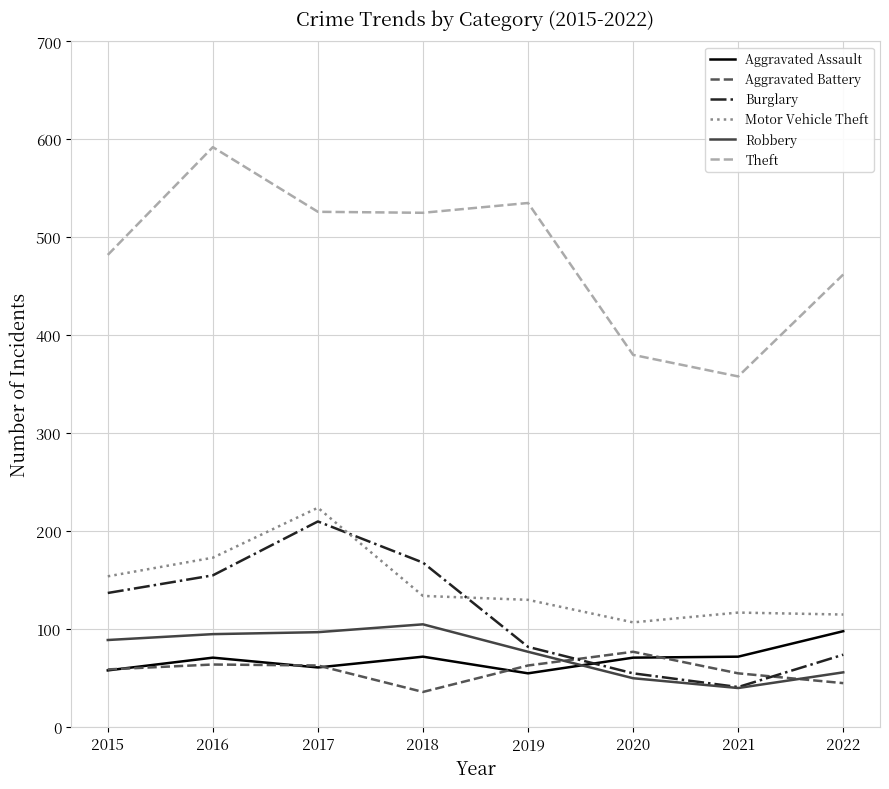

What is the sum of the Burglary values at 2020 and 2016?

210